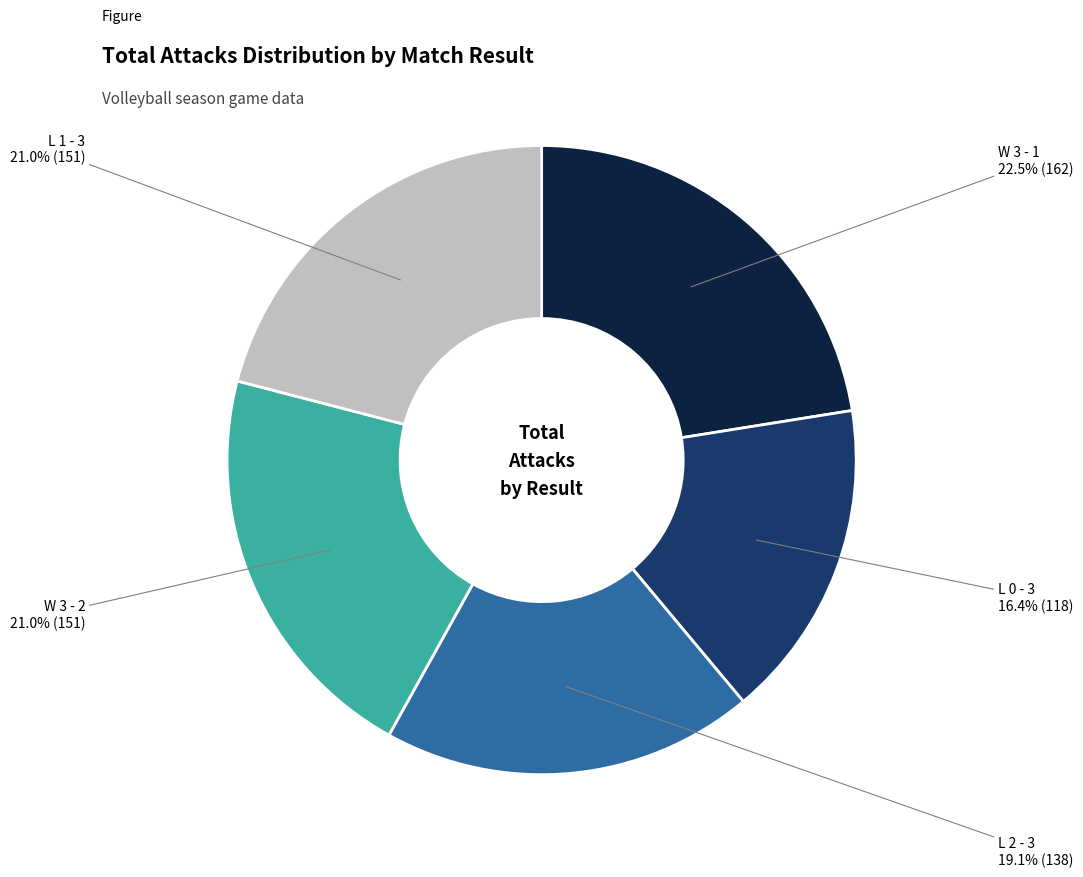

What percentage is the L 0 - 3 slice, to the nearest percent?

16%